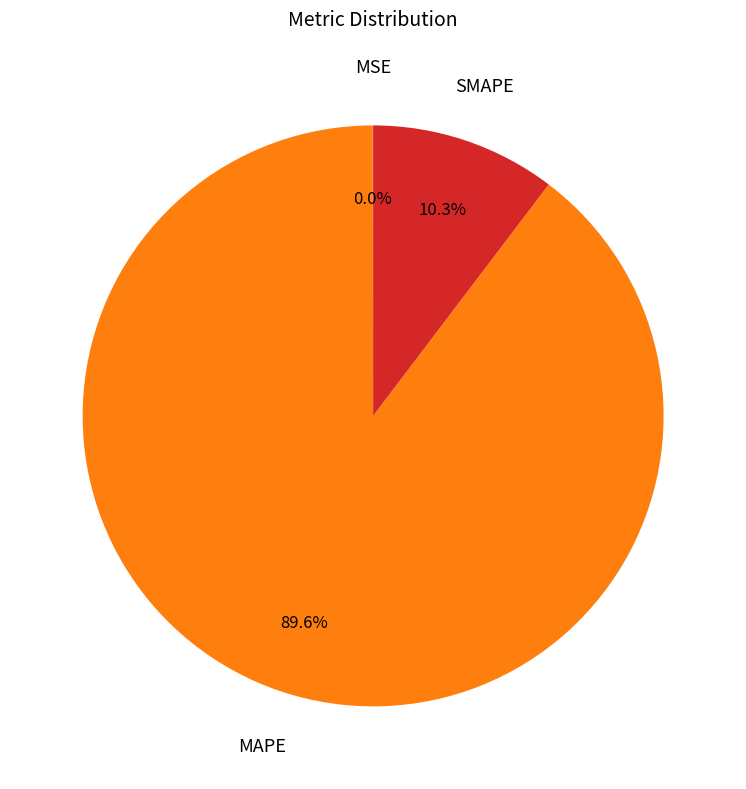

Does any single category account for the majority?

Yes